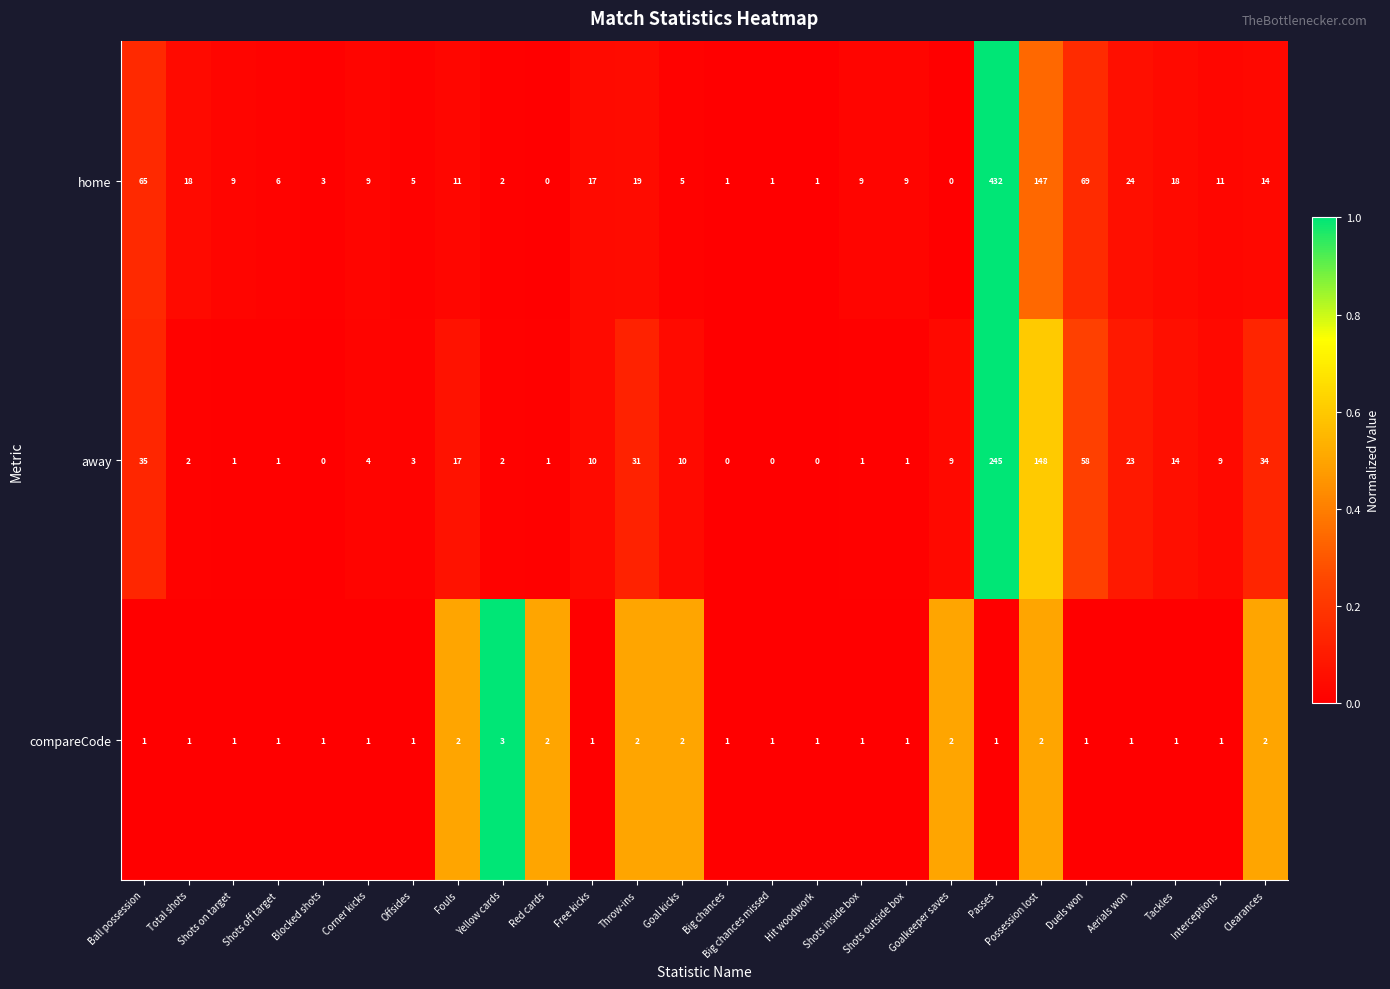

How many categories are shown in the chart?

26